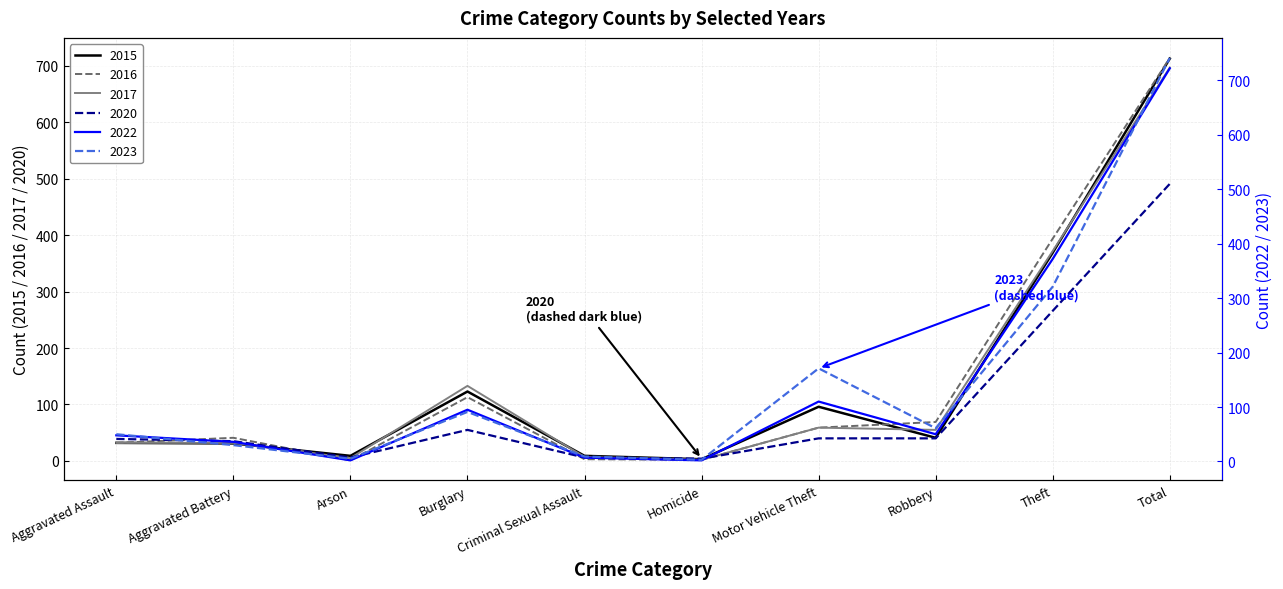

Does the chart display data point markers on the line(s)?

No